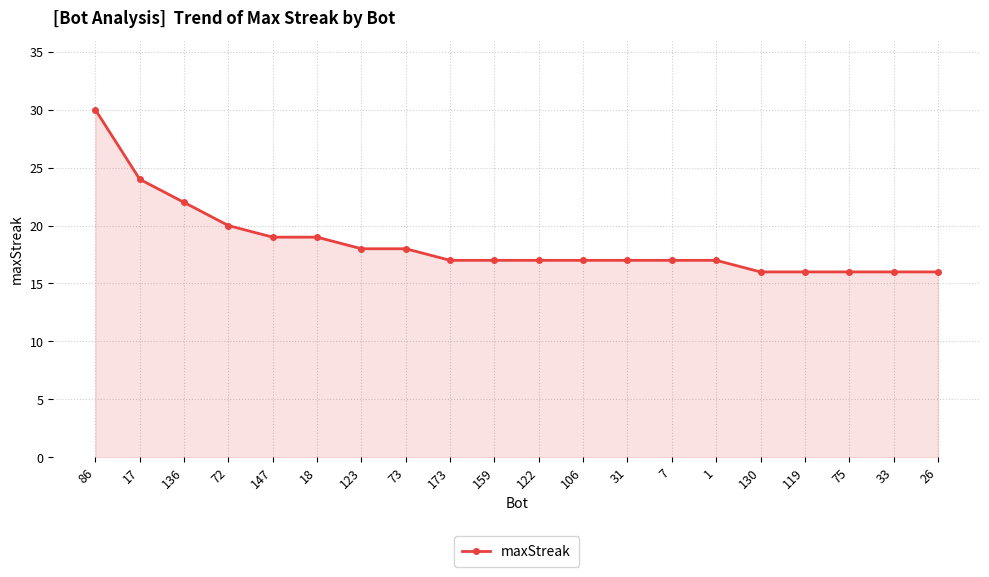

True or false: the data shows 17 at 106.

True